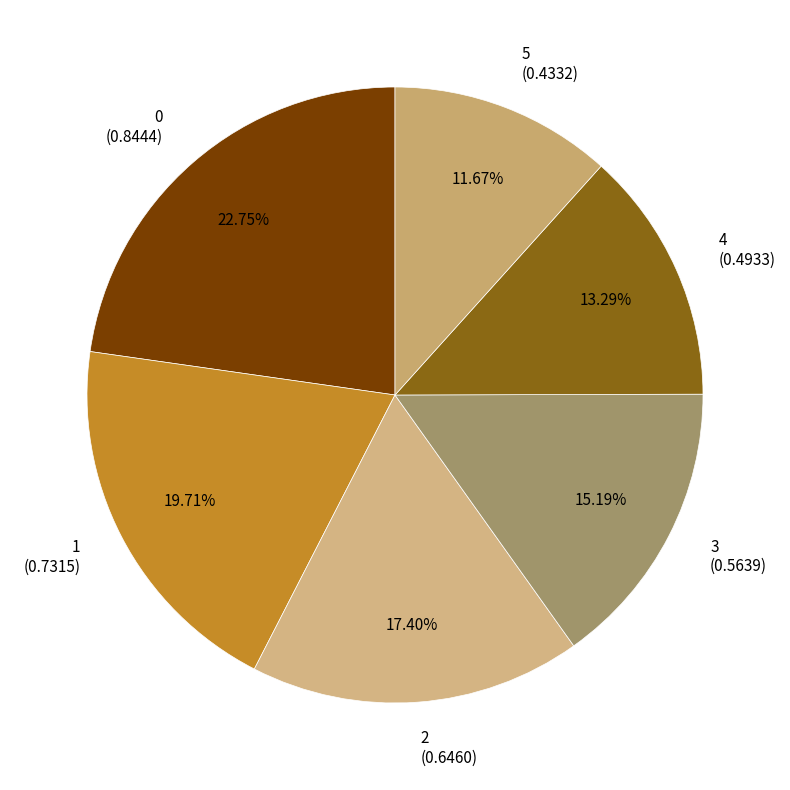

Between 4 and 3, which is larger?

3